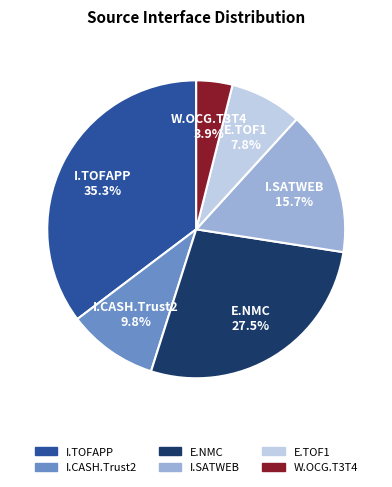

To the nearest percent, what is the combined percentage of E.NMC and I.TOFAPP?

63%